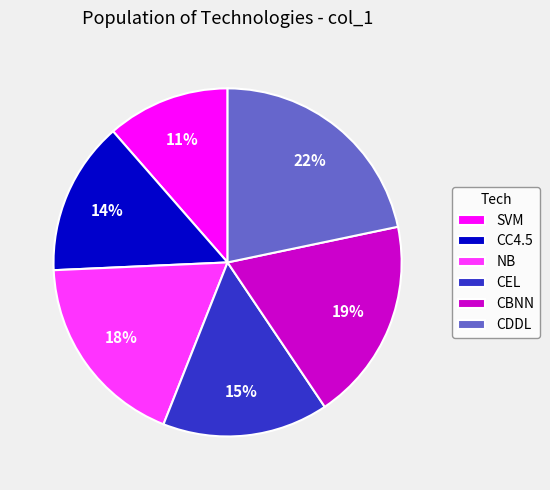

What is the smallest slice in the pie chart?

SVM